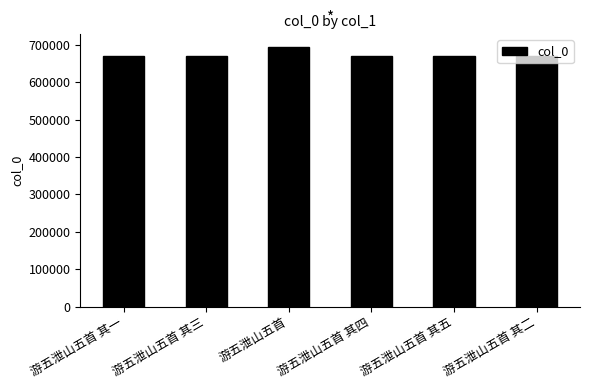

Are the bars grouped side by side (vs. stacked)?

No